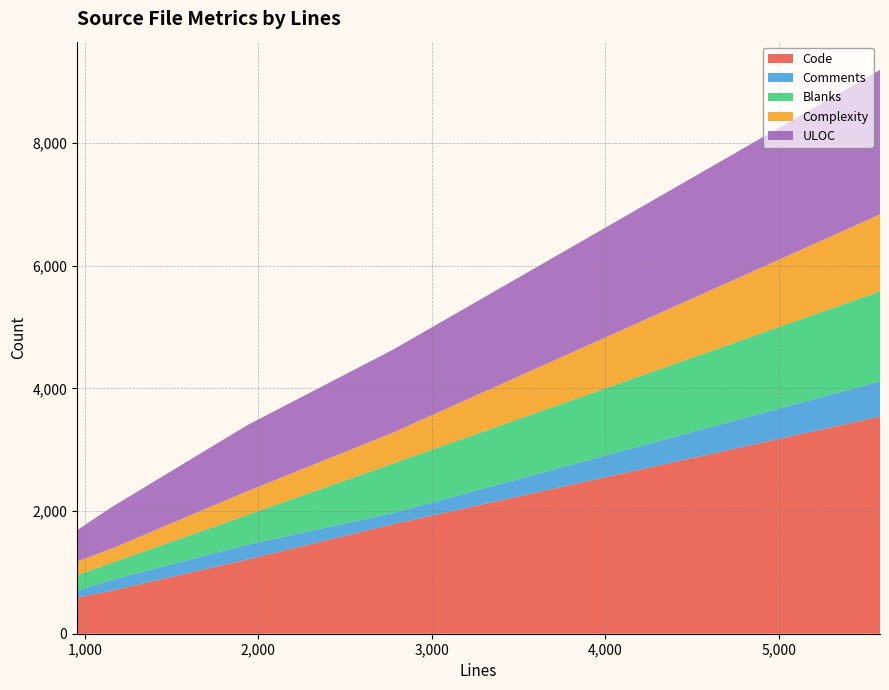

What is the lowest value of the Code series?

589